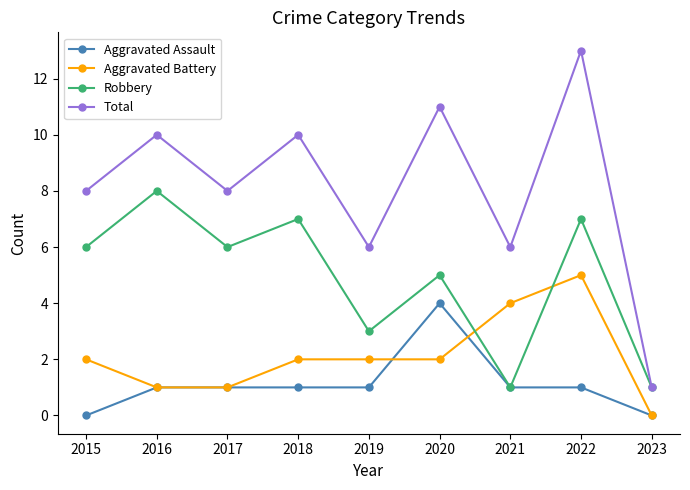

What are all the series names shown in the legend?

Aggravated Assault, Aggravated Battery, Robbery, Total